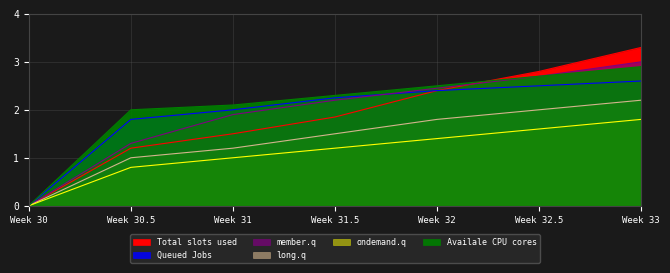

How many lines are shown in the chart?

6